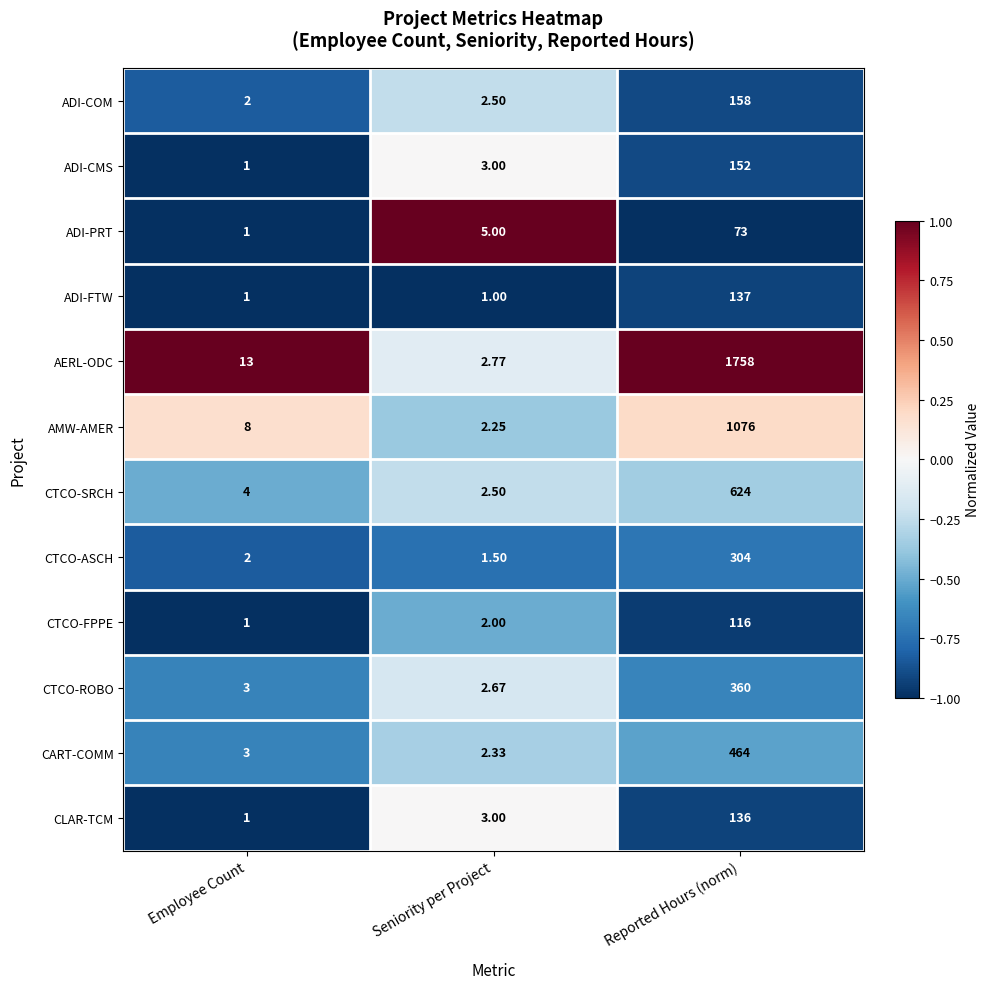

What is the difference between the highest and lowest values at Seniority per Project?

4.0